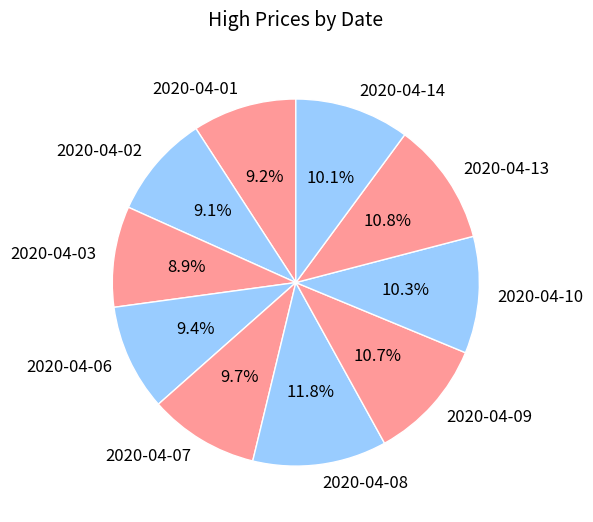

How many segments does this pie chart have?

10